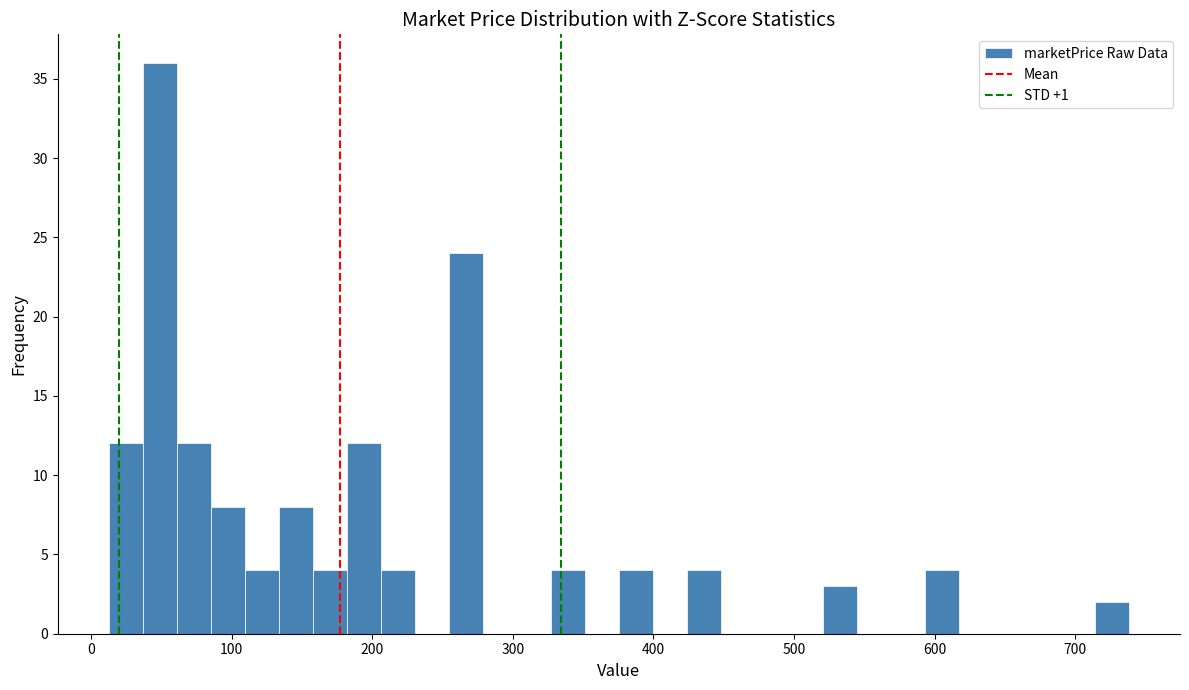

Read against the x-axis, roughly where is the centre of the tallest bar?

50